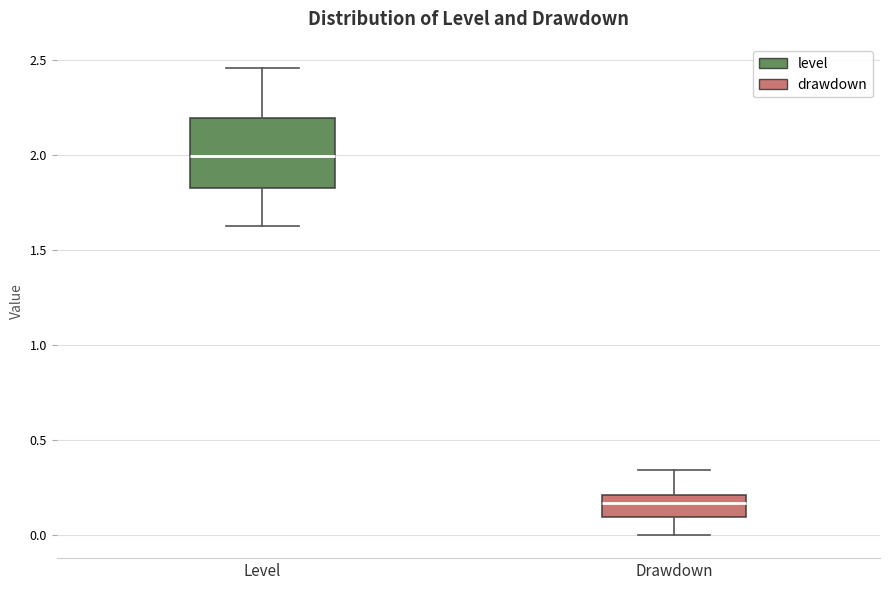

Reading left to right, transcribe this box plot: for each box, give where its median line is, the range the box spans, and where its two whiskers end, as read against the y-axis. The values are not printed on the chart, so give them approximately, as read against the axis.

Level: median 2.00, box 1.85 to 2.20, whiskers 1.60 to 2.45
Drawdown: median 0.15, box 0.10 to 0.20, whiskers 0.00 to 0.35